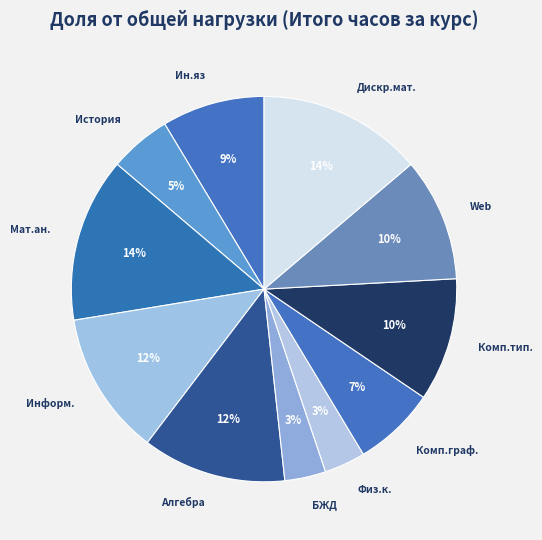

To the nearest percent, what portion does БЖД represent?

3%